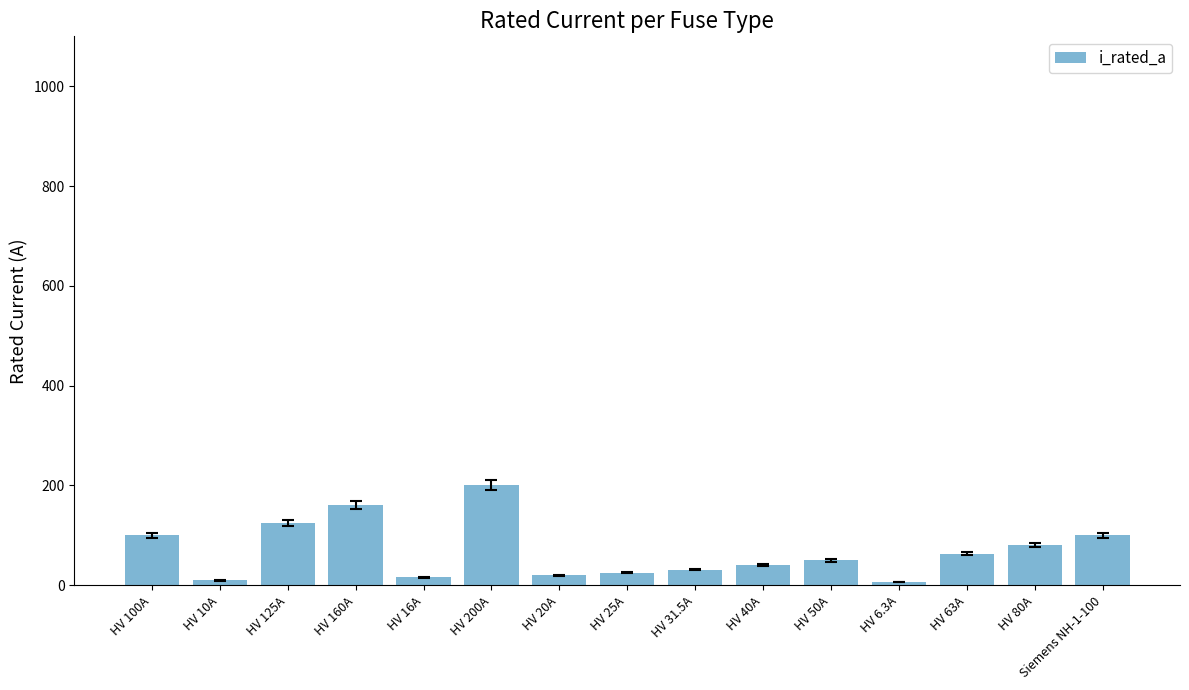

True or false: the data shows 80.0 at HV 80A.

True